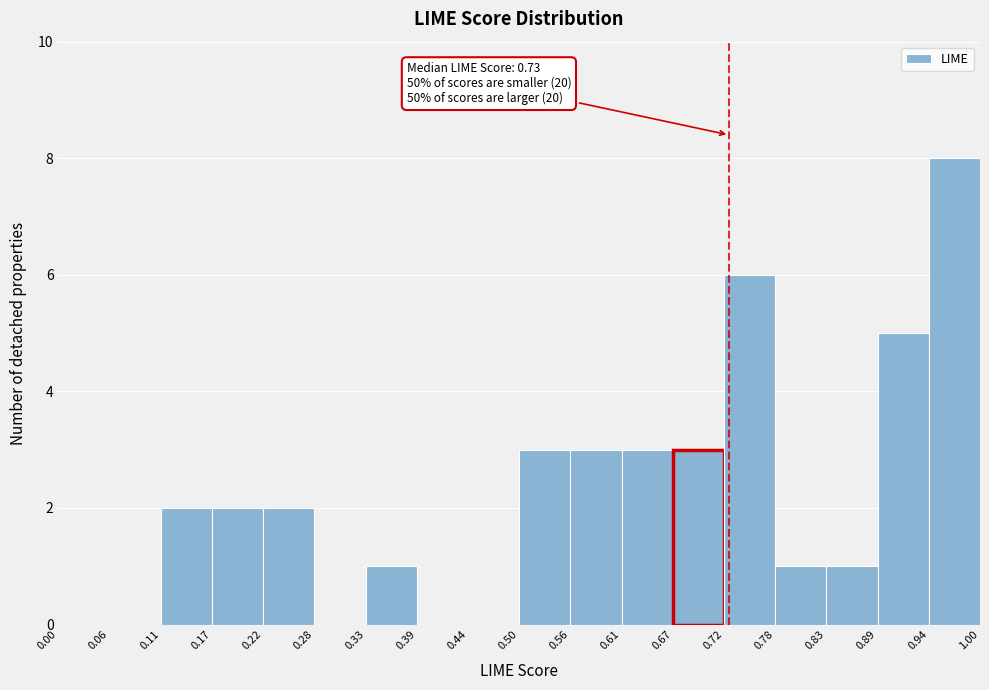

Over which range of the x-axis is the bar tallest?

0.94 to 1.00